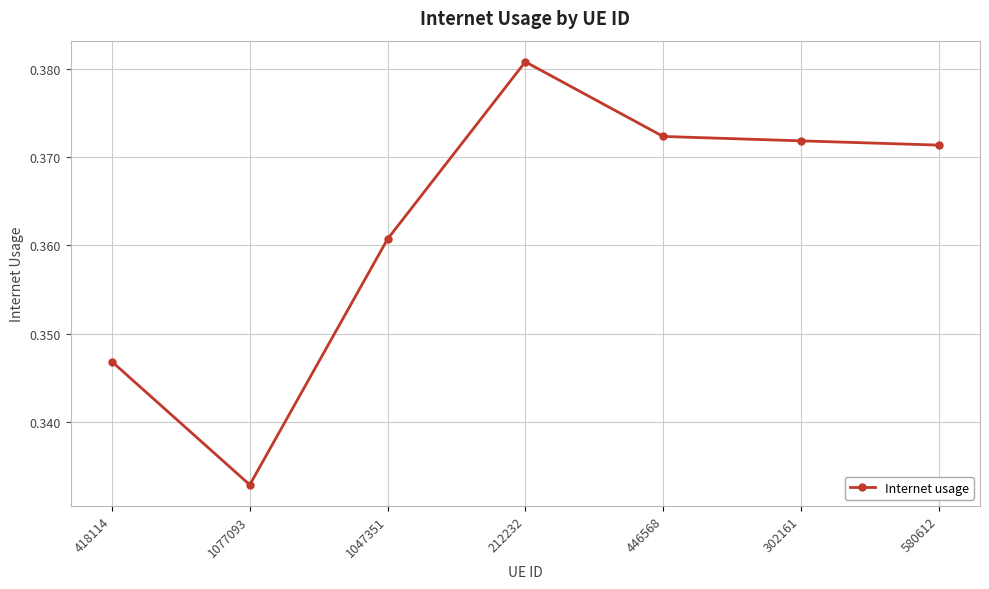

Which category has the lowest value across all series?

1077093